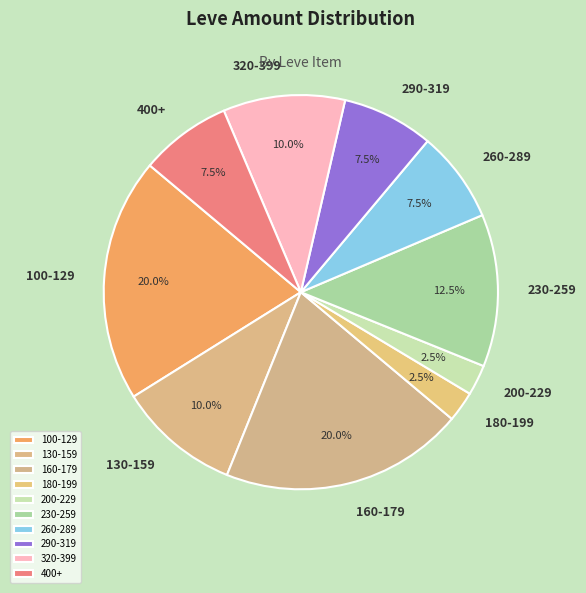

Approximately how many times larger is the value at 290-319 compared to 180-199?

3.0